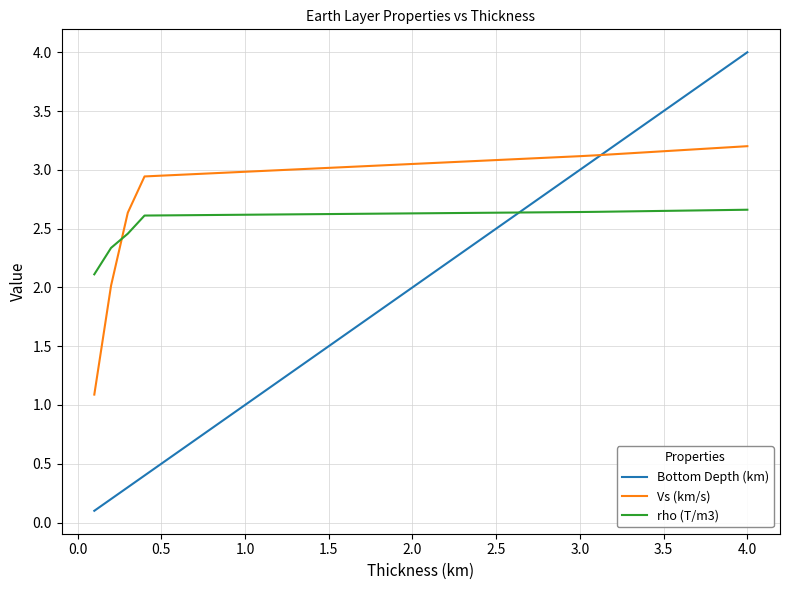

How many series are shown in this chart?

3